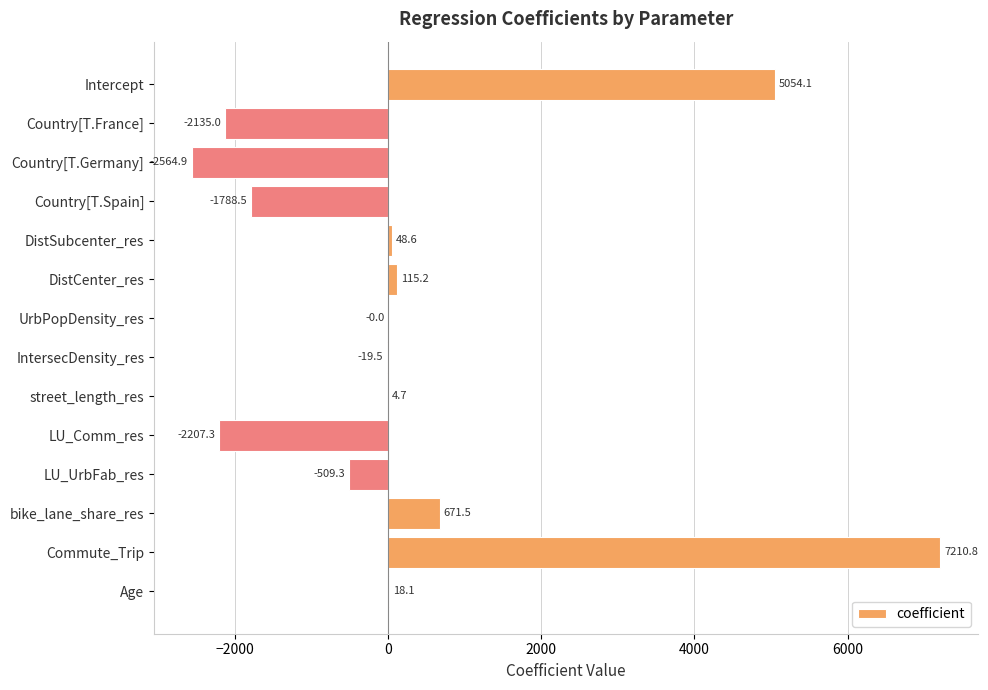

True or false: the data shows -2981.0 at Country[T.Spain].

False